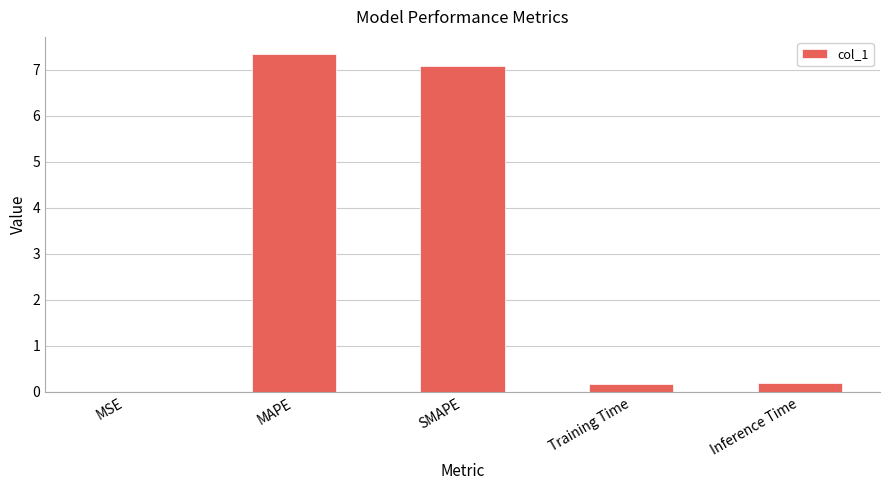

True or false: the data shows 4.3 at SMAPE.

False